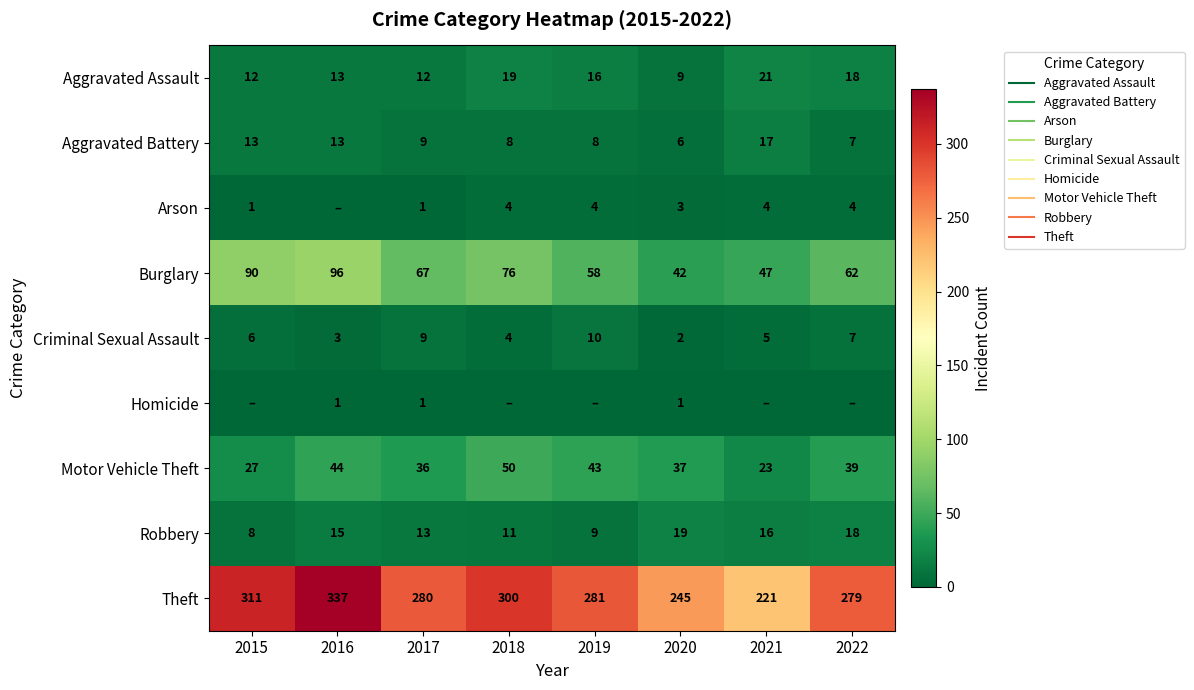

What is the maximum value shown in the chart?

337